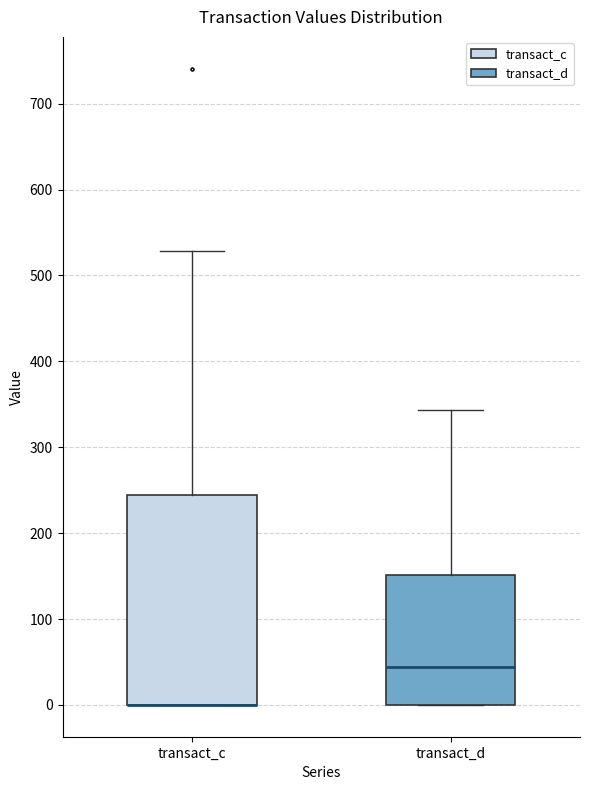

Where does the upper whisker of the box for transact_c end on the y-axis? The values are not printed on the chart, so give them approximately, as read against the axis.

530